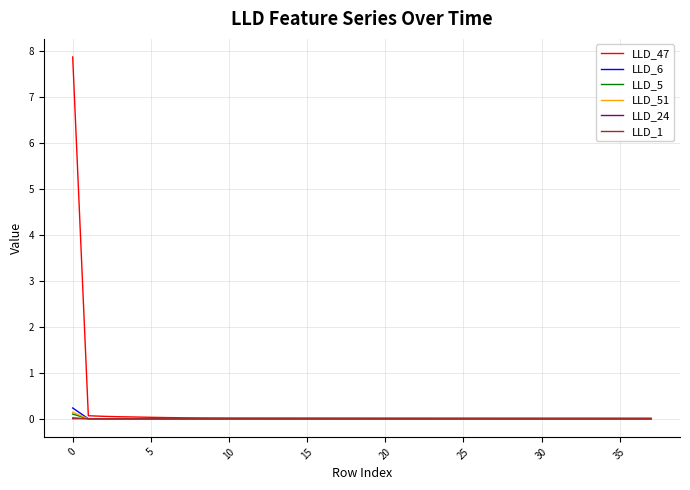

What is the maximum value shown in the chart?

7.9